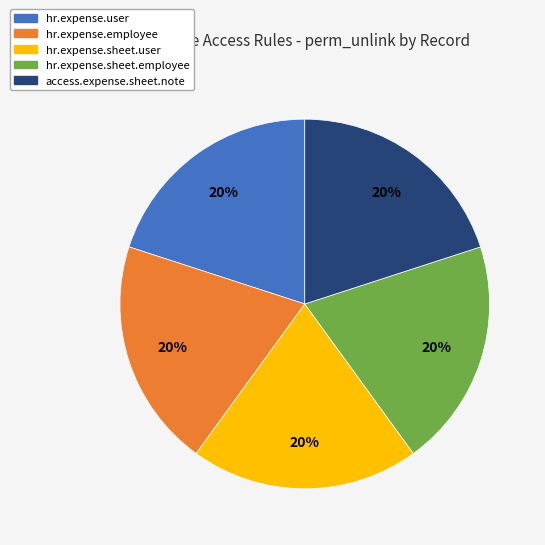

To the nearest percent, what is the difference between the hr.expense.sheet.employee and access.expense.sheet.note slice percentages?

0%